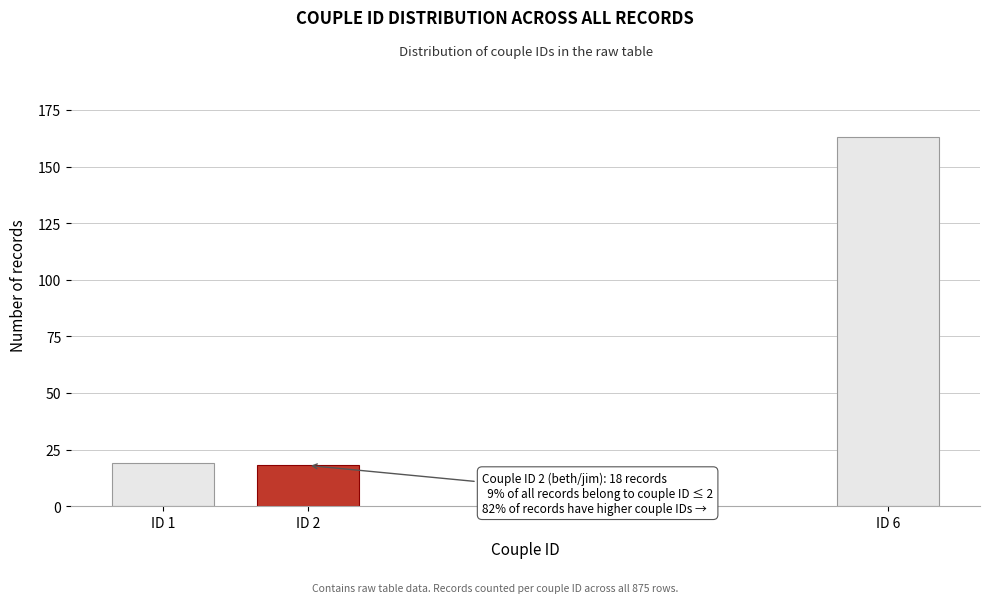

Reading left to right, list all the values displayed in this chart.

ID 1=19	ID 2=18	ID 6=163